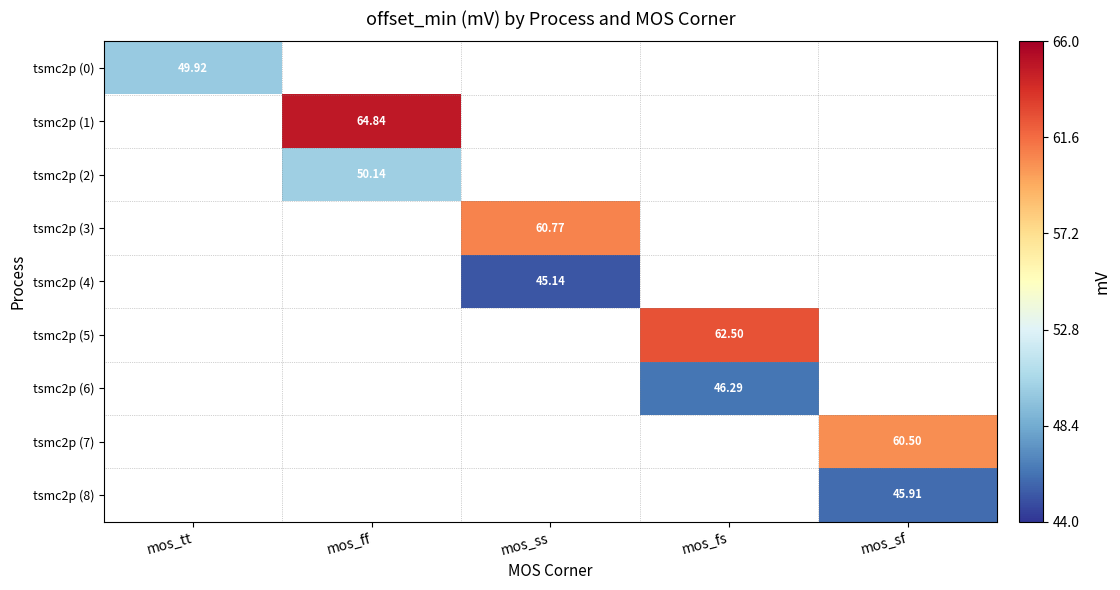

The tsmc2p (8) series shows 18.6 at mos_sf. True or false?

False